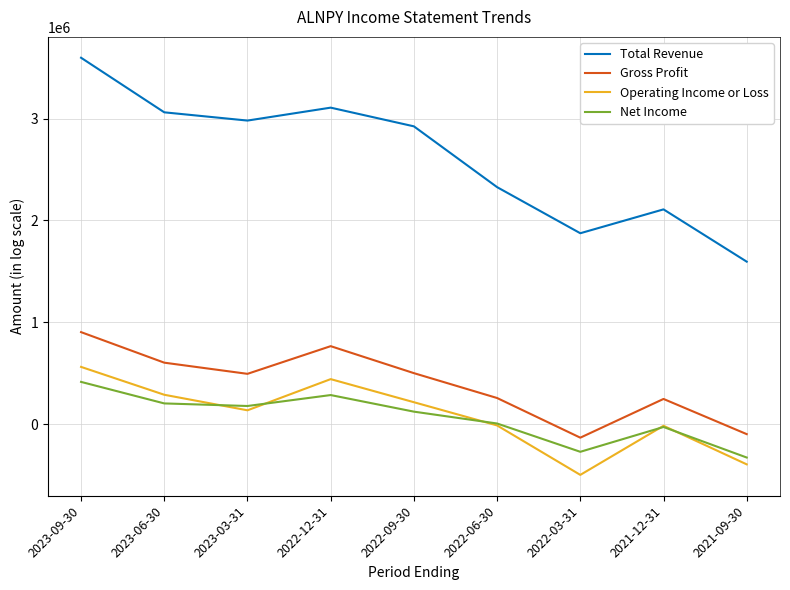

True or false: Total Revenue has a value of 3107100 at 2022-12-31.

True